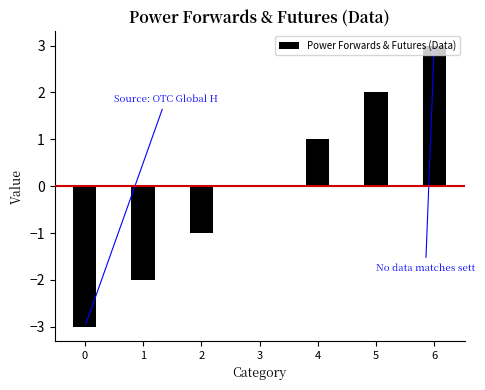

How many distinct data groups are displayed?

1